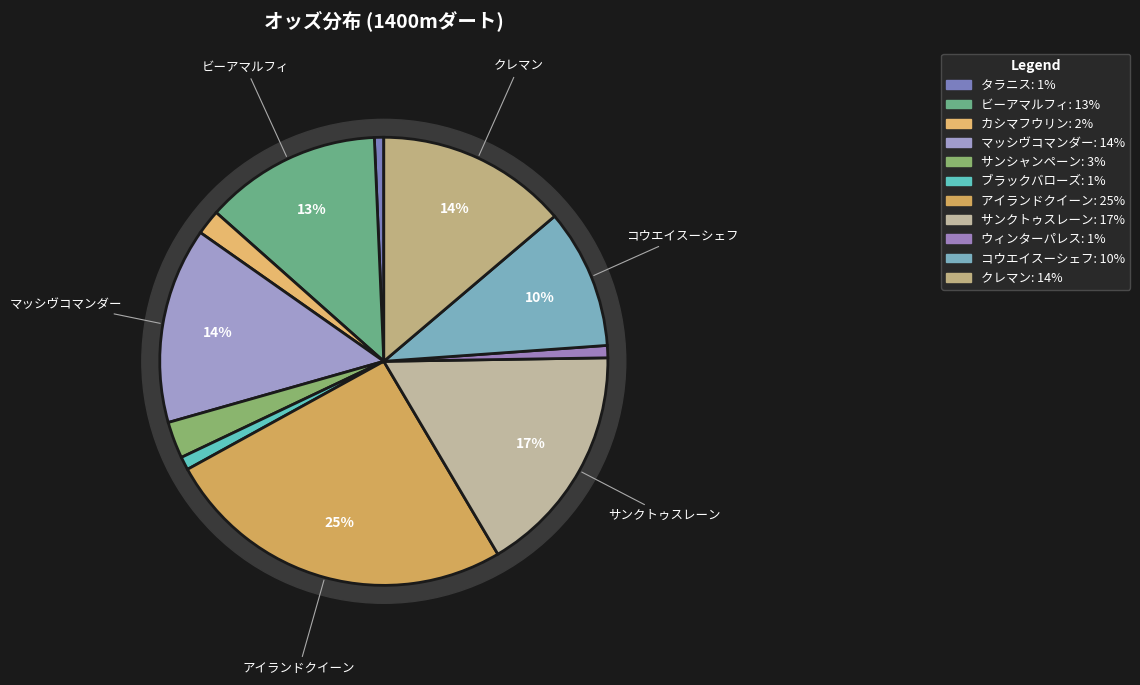

Rank the categories by value from highest to lowest.

アイランドクイーン, サンクトゥスレーン, マッシヴコマンダー, クレマン, ビーアマルフィ, コウエイスーシェフ, サンシャンペーン, カシマフウリン, ブラックバローズ, ウィンターパレス, タラニス